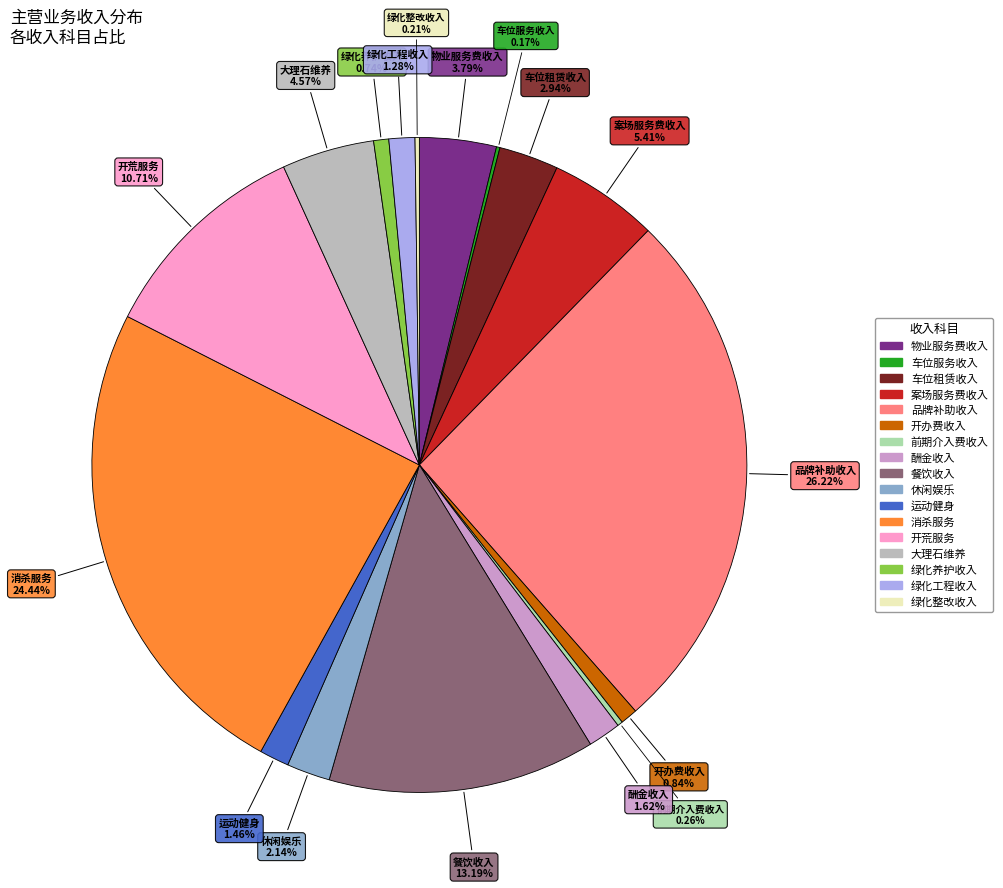

To the nearest percent, what is the difference between the 开荒服务 and 案场服务费收入 slice percentages?

5%